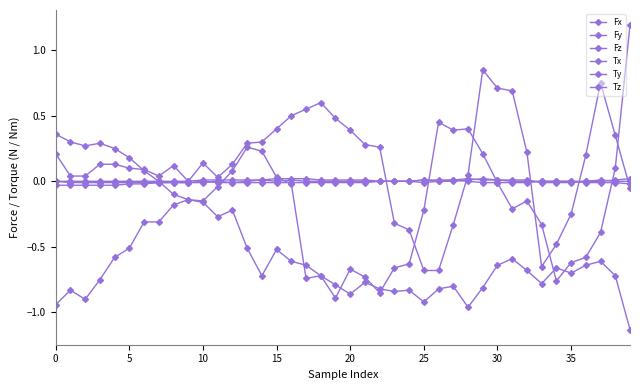

How many times do Ty and Tx cross each other?

1